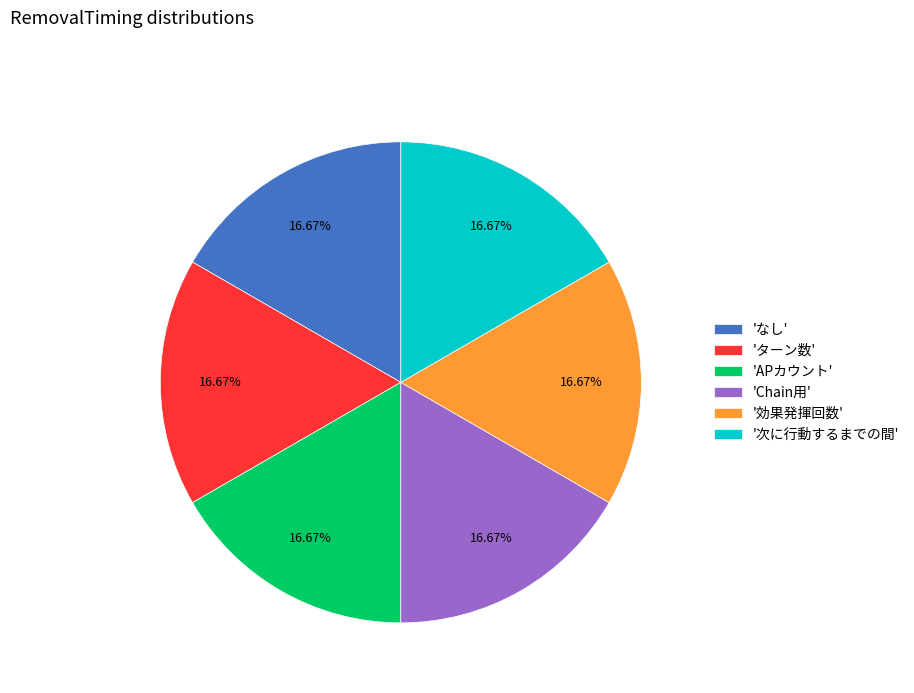

Approximately how many times larger is the value at 'なし' compared to 'Chain用'?

1.0